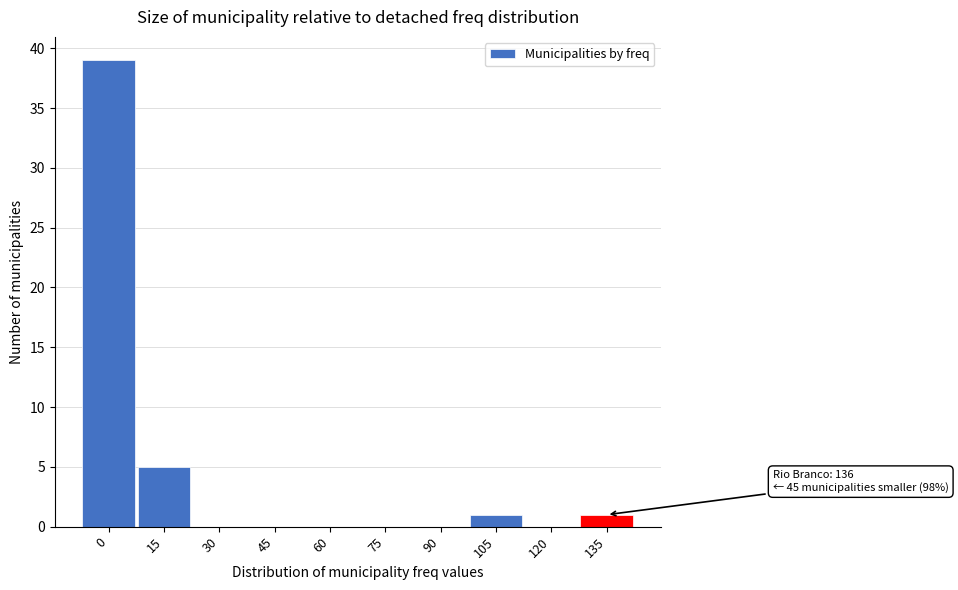

Reading left to right, extract all data points from this chart.

0=39	15=5	30=0	45=0	60=0	75=0	90=0	105=1	120=0	135=1